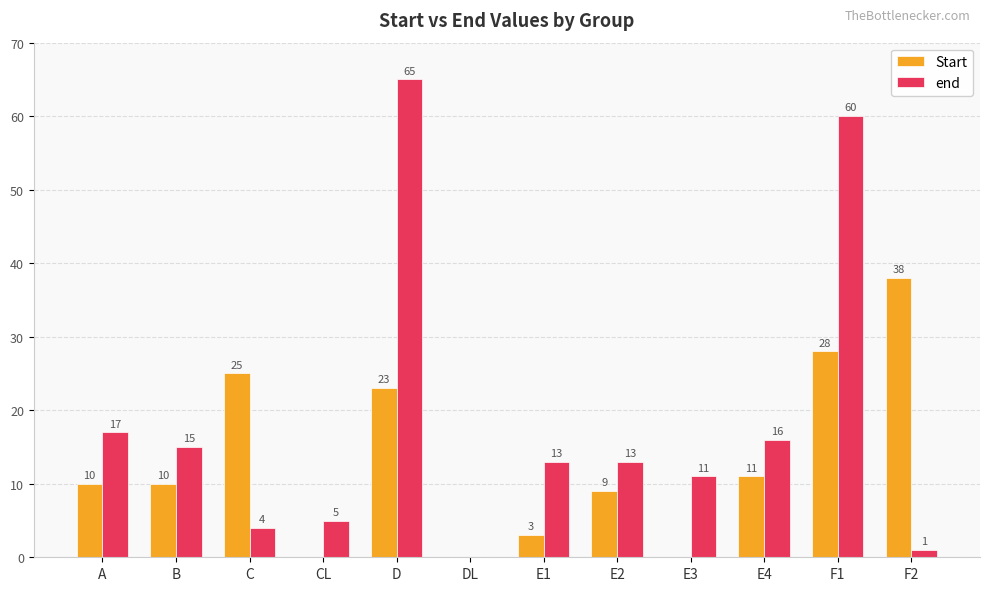

At which label is Start closest to 19?

D